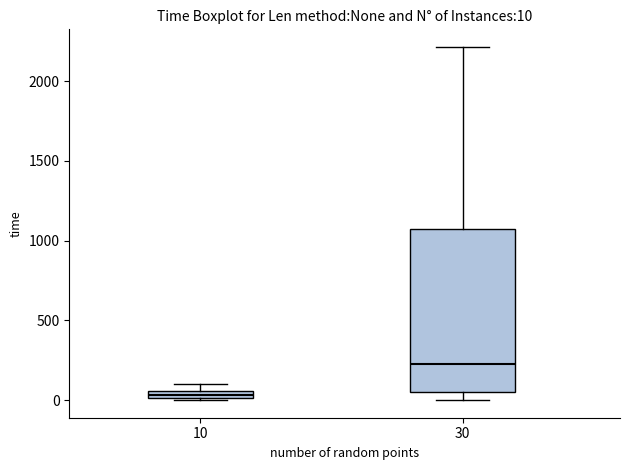

Comparing the boxes themselves (not the whiskers), which one is the tallest?

30